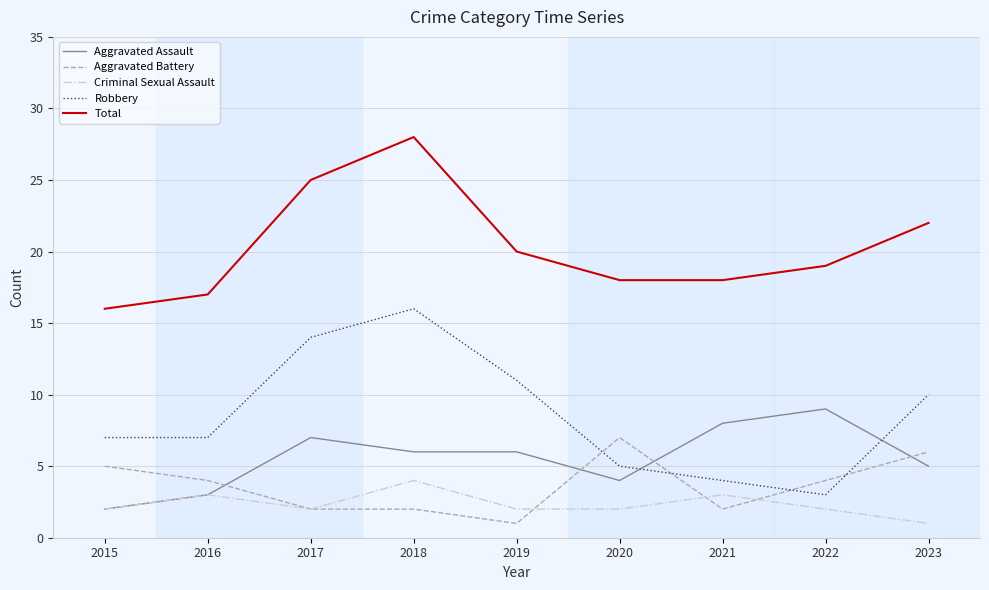

At which category does the chart reach its peak across all series?

2018